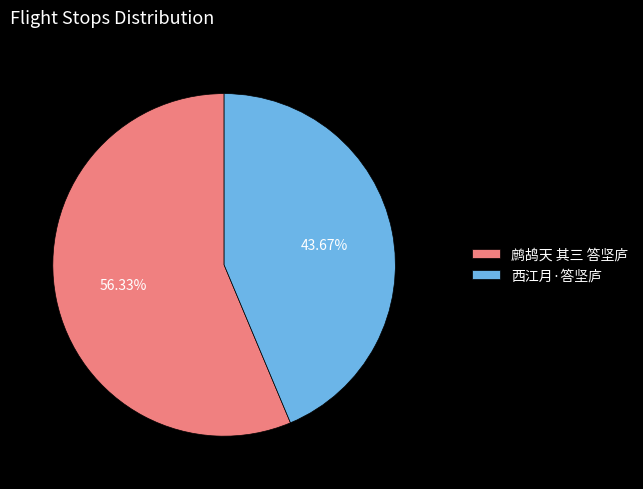

Which slice is the largest?

鹧鸪天 其三 答坚庐